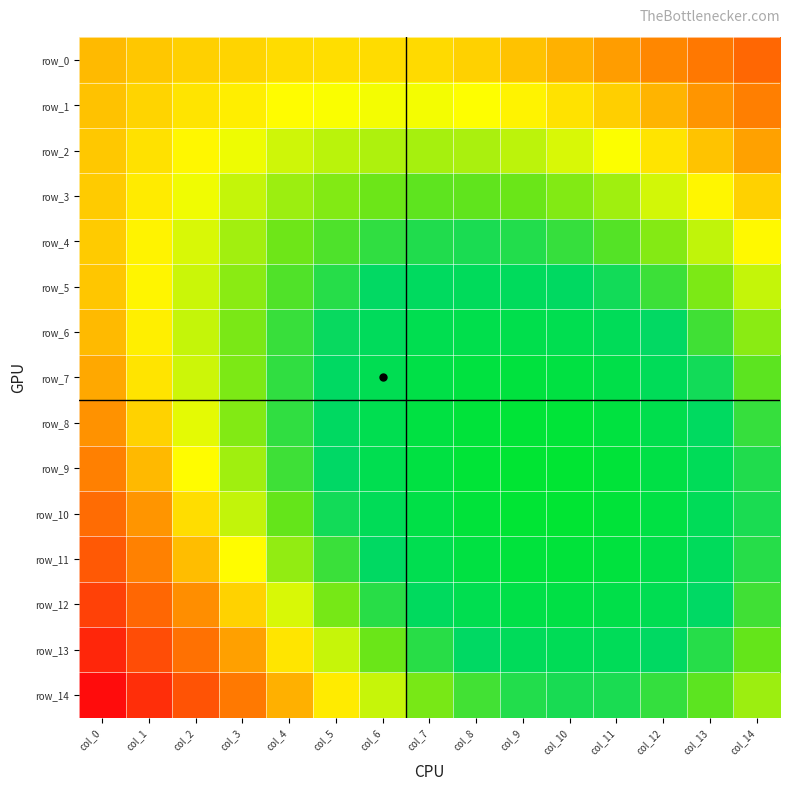

Reading left to right, list all the values displayed in this chart.

row_0: col_0=0.2	col_1=0.2	col_2=0.2	col_3=0.2	col_4=0.2	col_5=0.2	col_6=0.2	col_7=0.2	col_8=0.2	col_9=0.2	col_10=0.2	col_11=0.2	col_12=0.2	col_13=0.3	col_14=0.3
row_1: col_0=0.2	col_1=0.2	col_2=0.2	col_3=0.2	col_4=0.2	col_5=0.2	col_6=0.2	col_7=0.2	col_8=0.2	col_9=0.2	col_10=0.2	col_11=0.2	col_12=0.2	col_13=0.2	col_14=0.3
row_2: col_0=0.2	col_1=0.2	col_2=0.2	col_3=0.2	col_4=0.1	col_5=0.1	col_6=0.1	col_7=0.1	col_8=0.1	col_9=0.1	col_10=0.1	col_11=0.2	col_12=0.2	col_13=0.2	col_14=0.2
row_3: col_0=0.2	col_1=0.2	col_2=0.2	col_3=0.1	col_4=0.1	col_5=0.1	col_6=0.1	col_7=0.1	col_8=0.1	col_9=0.1	col_10=0.1	col_11=0.1	col_12=0.1	col_13=0.2	col_14=0.2
row_4: col_0=0.2	col_1=0.2	col_2=0.1	col_3=0.1	col_4=0.1	col_5=0.1	col_6=0.1	col_7=0.1	col_8=0.1	col_9=0.1	col_10=0.1	col_11=0.1	col_12=0.1	col_13=0.1	col_14=0.2
row_5: col_0=0.2	col_1=0.2	col_2=0.1	col_3=0.1	col_4=0.1	col_5=0.1	col_6=0.1	col_7=0.1	col_8=0.1	col_9=0.1	col_10=0.1	col_11=0.1	col_12=0.1	col_13=0.1	col_14=0.1
row_6: col_0=0.2	col_1=0.2	col_2=0.1	col_3=0.1	col_4=0.1	col_5=0.1	col_6=0.1	col_7=0.0	col_8=0.0	col_9=0.0	col_10=0.0	col_11=0.0	col_12=0.1	col_13=0.1	col_14=0.1
row_7: col_0=0.2	col_1=0.2	col_2=0.1	col_3=0.1	col_4=0.1	col_5=0.1	col_6=0.0	col_7=0.0	col_8=0.0	col_9=0.0	col_10=0.0	col_11=0.0	col_12=0.0	col_13=0.1	col_14=0.1
row_8: col_0=0.2	col_1=0.2	col_2=0.1	col_3=0.1	col_4=0.1	col_5=0.1	col_6=0.0	col_7=0.0	col_8=0.0	col_9=0.0	col_10=0.0	col_11=0.0	col_12=0.0	col_13=0.1	col_14=0.1
row_9: col_0=0.3	col_1=0.2	col_2=0.2	col_3=0.1	col_4=0.1	col_5=0.1	col_6=0.0	col_7=0.0	col_8=0.0	col_9=0.0	col_10=0.0	col_11=0.0	col_12=0.0	col_13=0.0	col_14=0.1
row_10: col_0=0.3	col_1=0.2	col_2=0.2	col_3=0.1	col_4=0.1	col_5=0.1	col_6=0.0	col_7=0.0	col_8=0.0	col_9=0.0	col_10=0.0	col_11=0.0	col_12=0.0	col_13=0.0	col_14=0.1
row_11: col_0=0.3	col_1=0.3	col_2=0.2	col_3=0.2	col_4=0.1	col_5=0.1	col_6=0.1	col_7=0.0	col_8=0.0	col_9=0.0	col_10=0.0	col_11=0.0	col_12=0.0	col_13=0.1	col_14=0.1
row_12: col_0=0.3	col_1=0.3	col_2=0.2	col_3=0.2	col_4=0.1	col_5=0.1	col_6=0.1	col_7=0.1	col_8=0.0	col_9=0.0	col_10=0.0	col_11=0.0	col_12=0.0	col_13=0.1	col_14=0.1
row_13: col_0=0.4	col_1=0.3	col_2=0.3	col_3=0.2	col_4=0.2	col_5=0.1	col_6=0.1	col_7=0.1	col_8=0.1	col_9=0.0	col_10=0.0	col_11=0.0	col_12=0.1	col_13=0.1	col_14=0.1
row_14: col_0=0.4	col_1=0.4	col_2=0.3	col_3=0.3	col_4=0.2	col_5=0.2	col_6=0.1	col_7=0.1	col_8=0.1	col_9=0.1	col_10=0.1	col_11=0.1	col_12=0.1	col_13=0.1	col_14=0.1